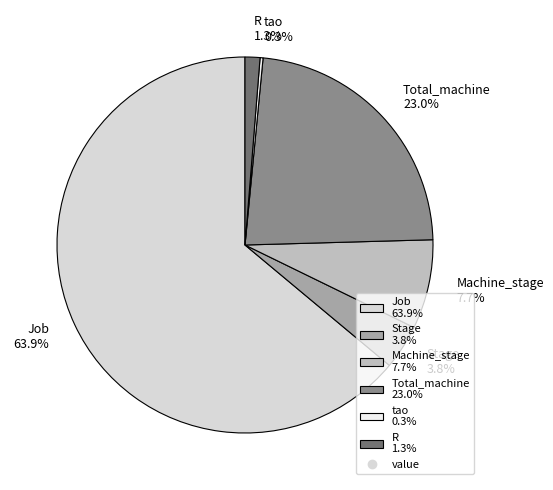

Is there a majority slice in this chart?

Yes